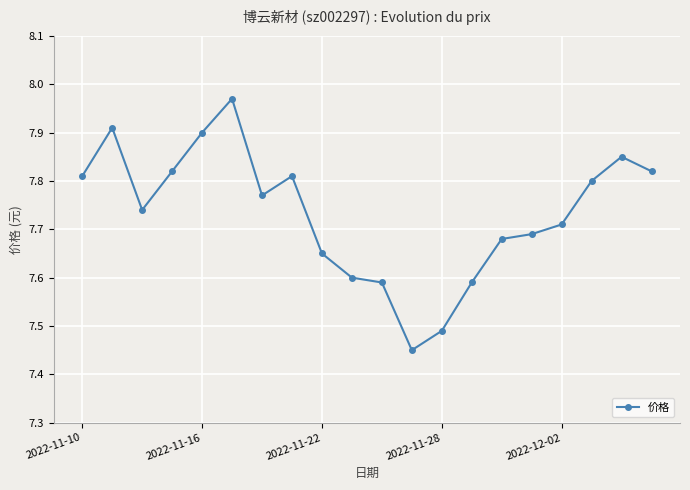

True or false: the data has more than 1 interior local peaks.

True